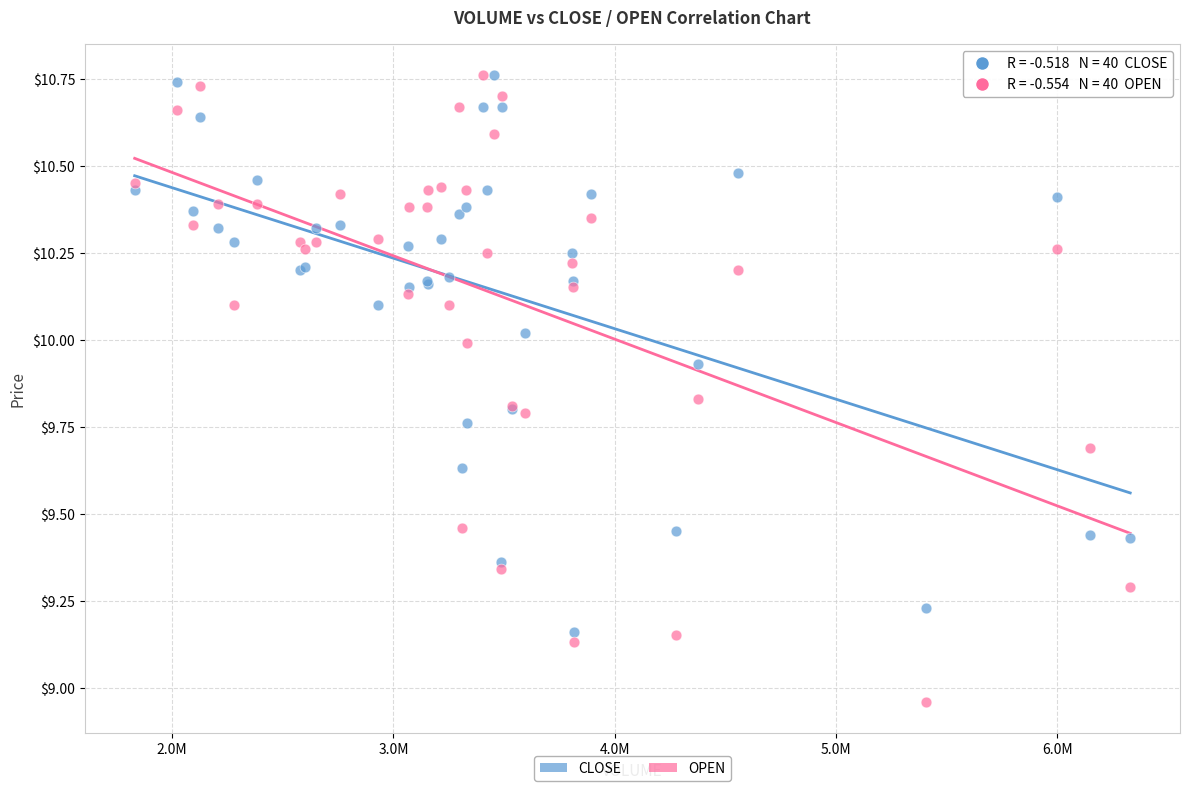

What are all the series names shown in the legend?

CLOSE, OPEN